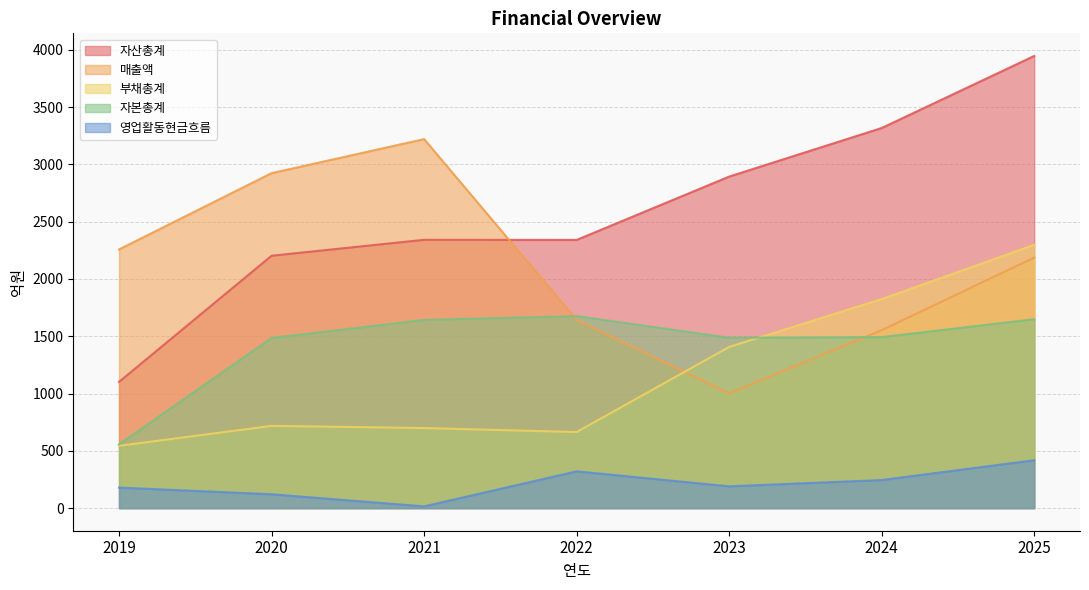

What are all the series names shown in the legend?

자산총계, 매출액, 부채총계, 자본총계, 영업활동현금흐름